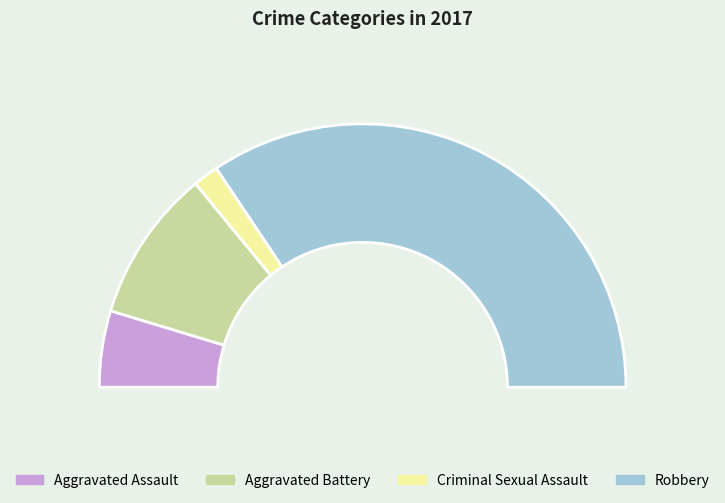

How many segments does this pie chart have?

4